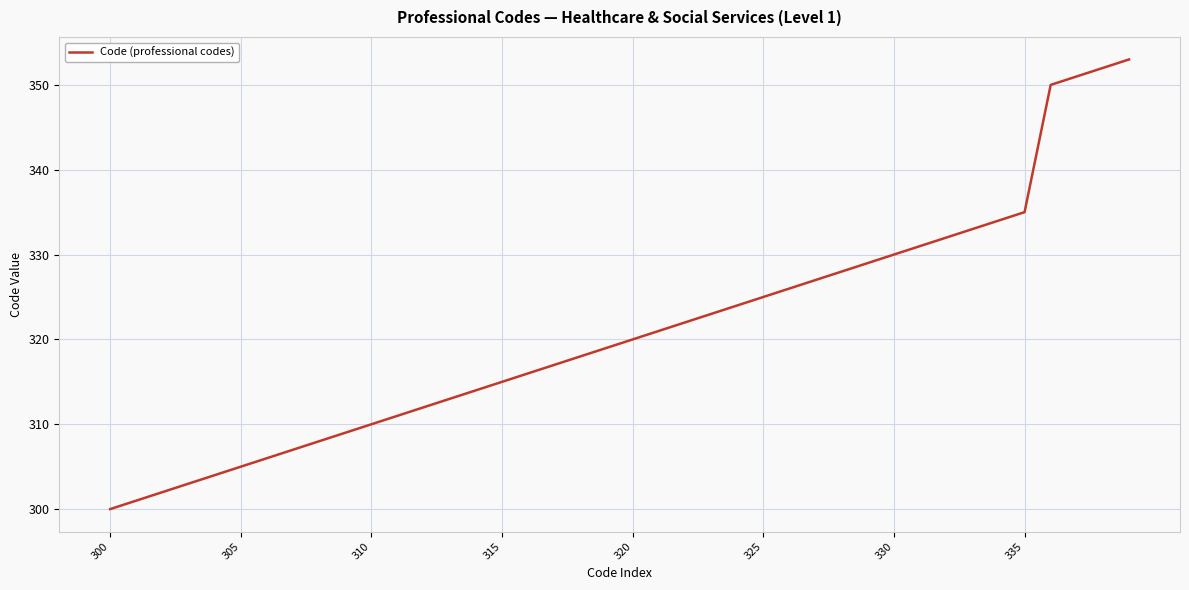

What is the smallest value displayed?

300